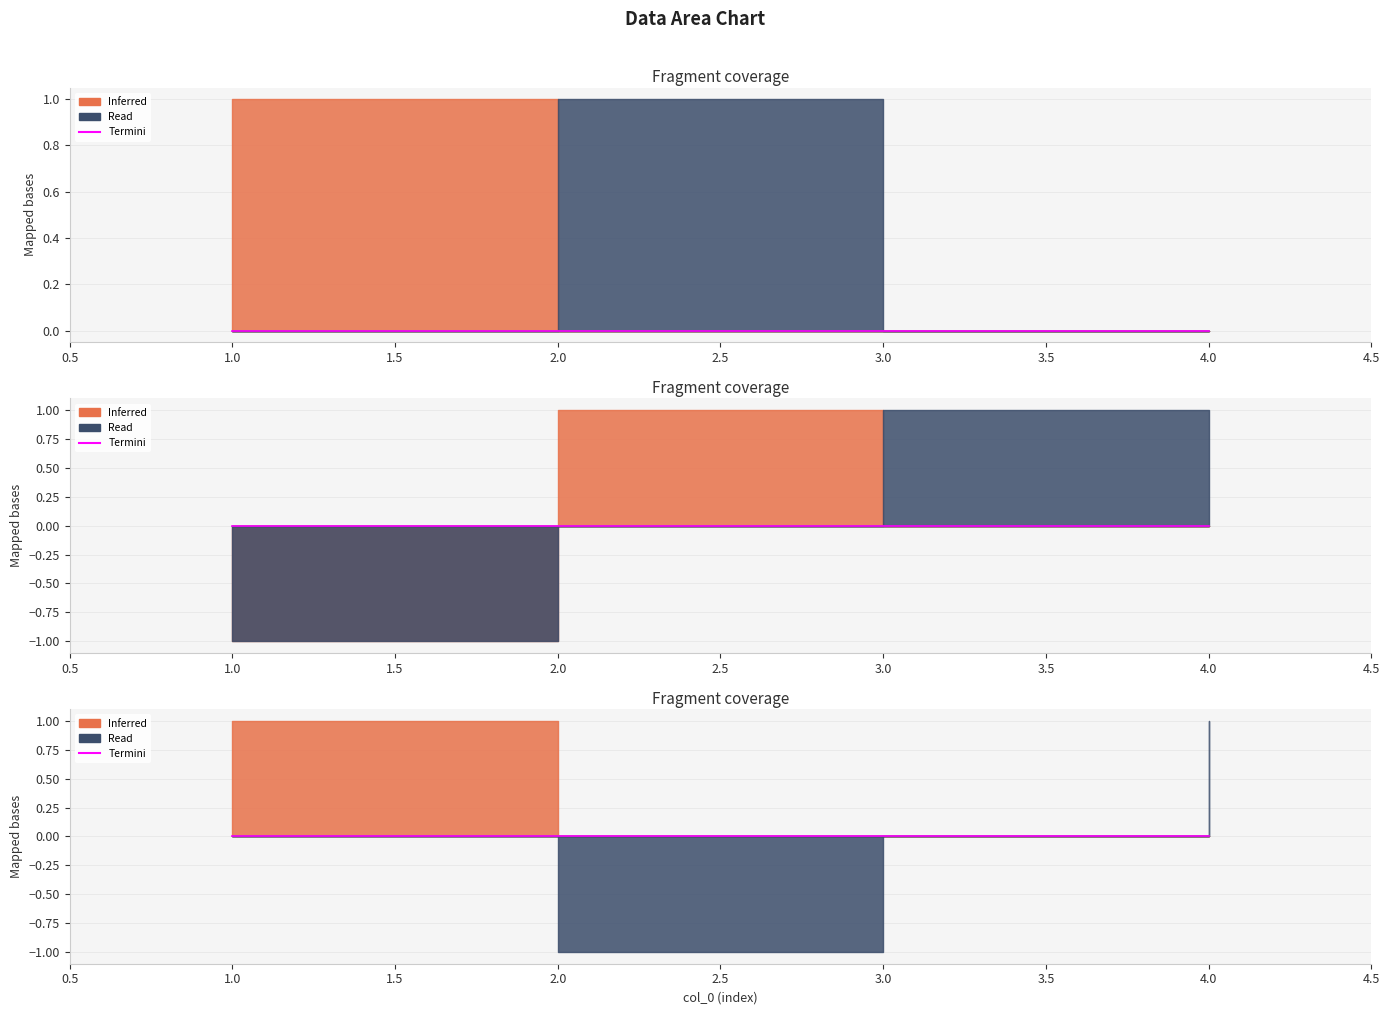

How many data points in col_1 are above 0?

1